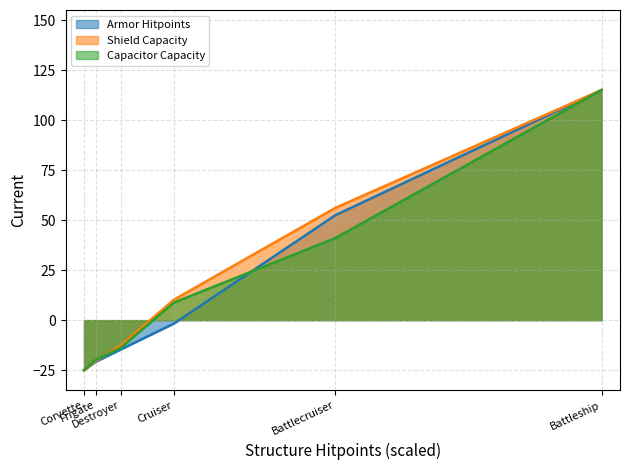

The Structure Hitpoints series shows -1.7 at Cruiser. True or false?

True